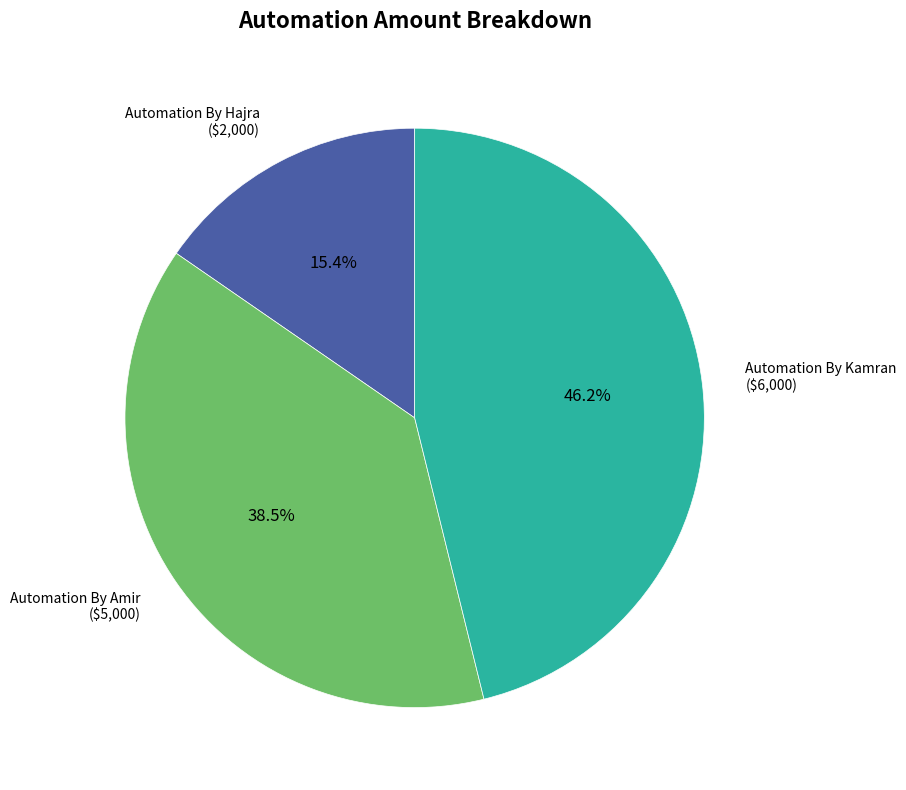

To the nearest percent, what is the difference between the Automation By Kamran and Automation By Amir slice percentages?

8%